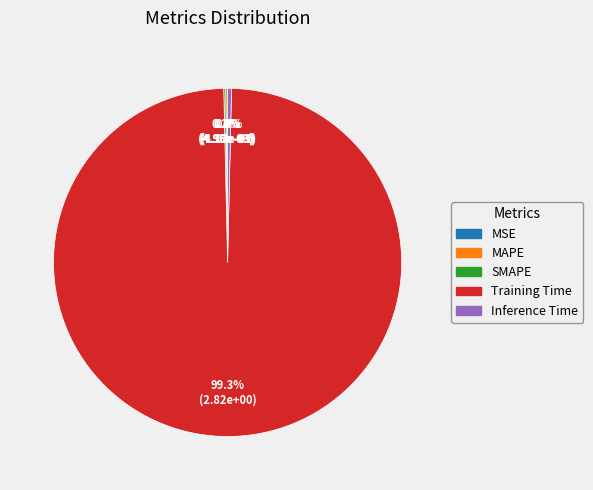

To the nearest percent, what is the difference between the largest and smallest slice percentages?

99%